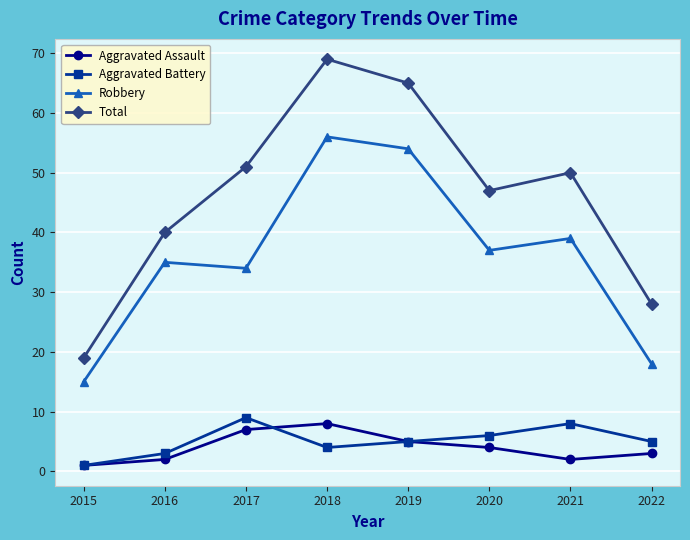

Reading left to right, list all the values displayed in this chart.

Aggravated Assault: 1	2	7	8	5	4	2	3
Aggravated Battery: 1	3	9	4	5	6	8	5
Robbery: 15	35	34	56	54	37	39	18
Total: 19	40	51	69	65	47	50	28